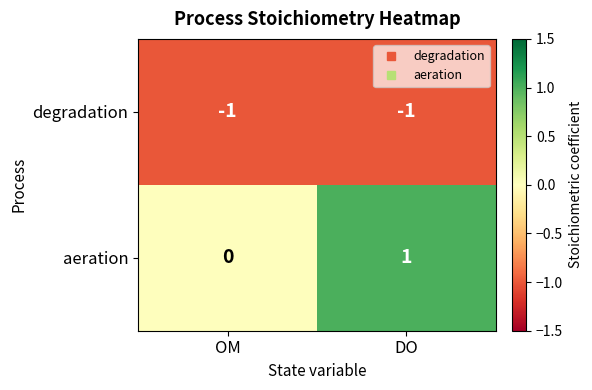

List the series in order of their overall mean, highest first.

aeration, degradation